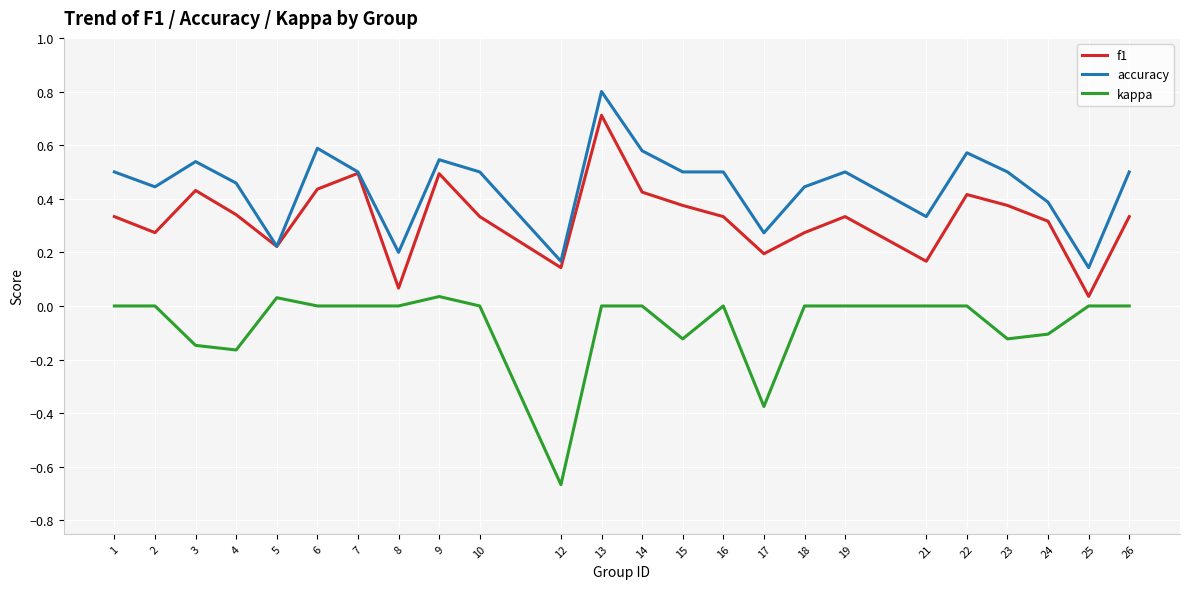

Which category has the highest value in the accuracy series?

13